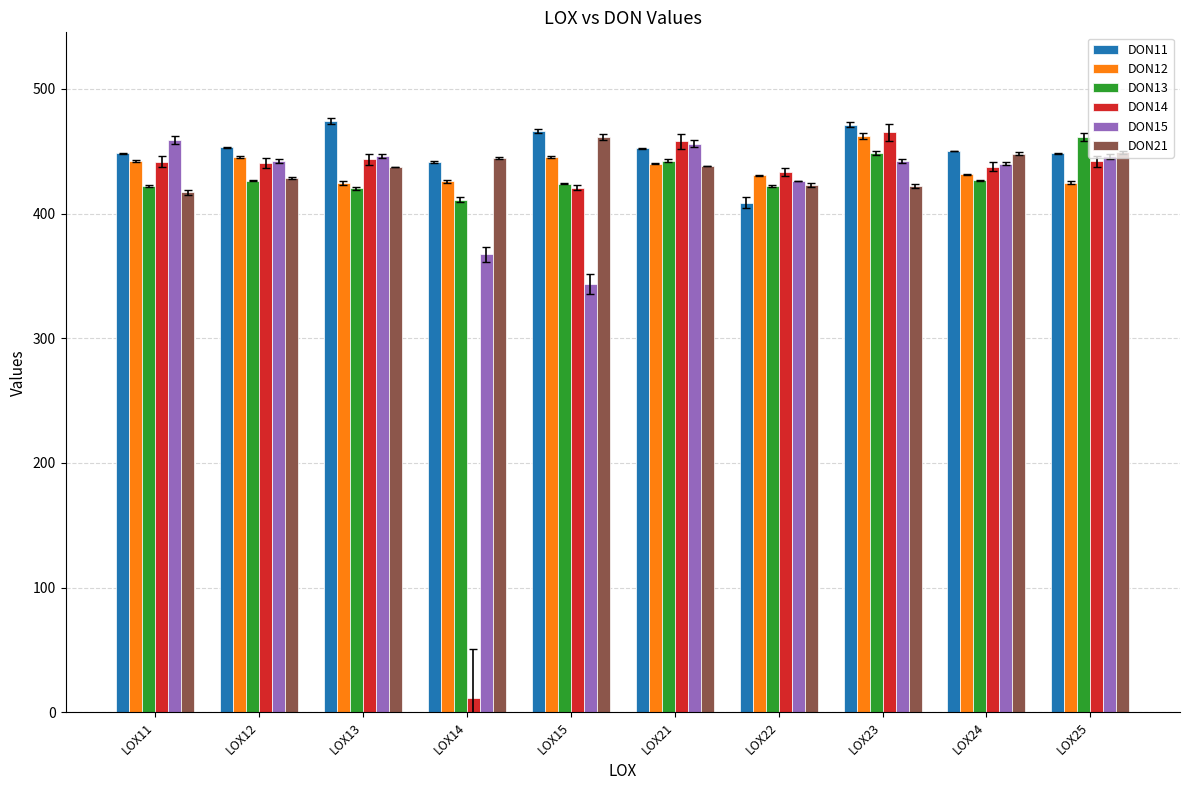

How many bars are there in each group?

6